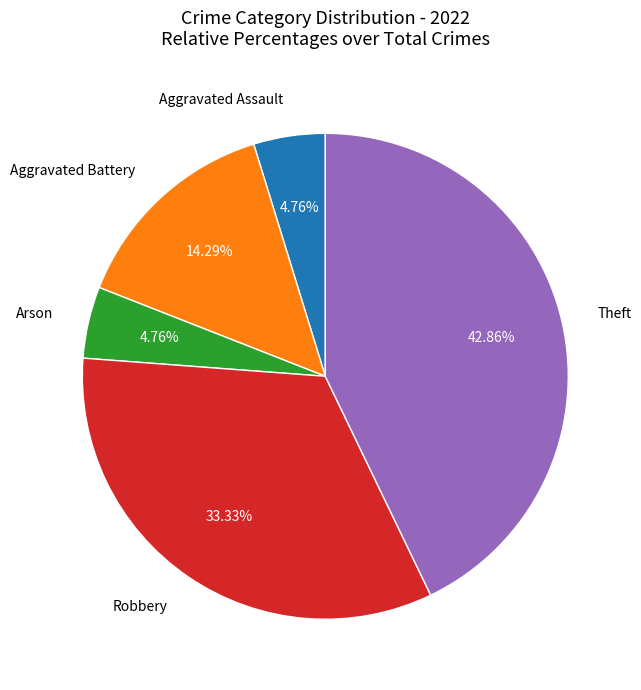

Is there a majority slice in this chart?

No